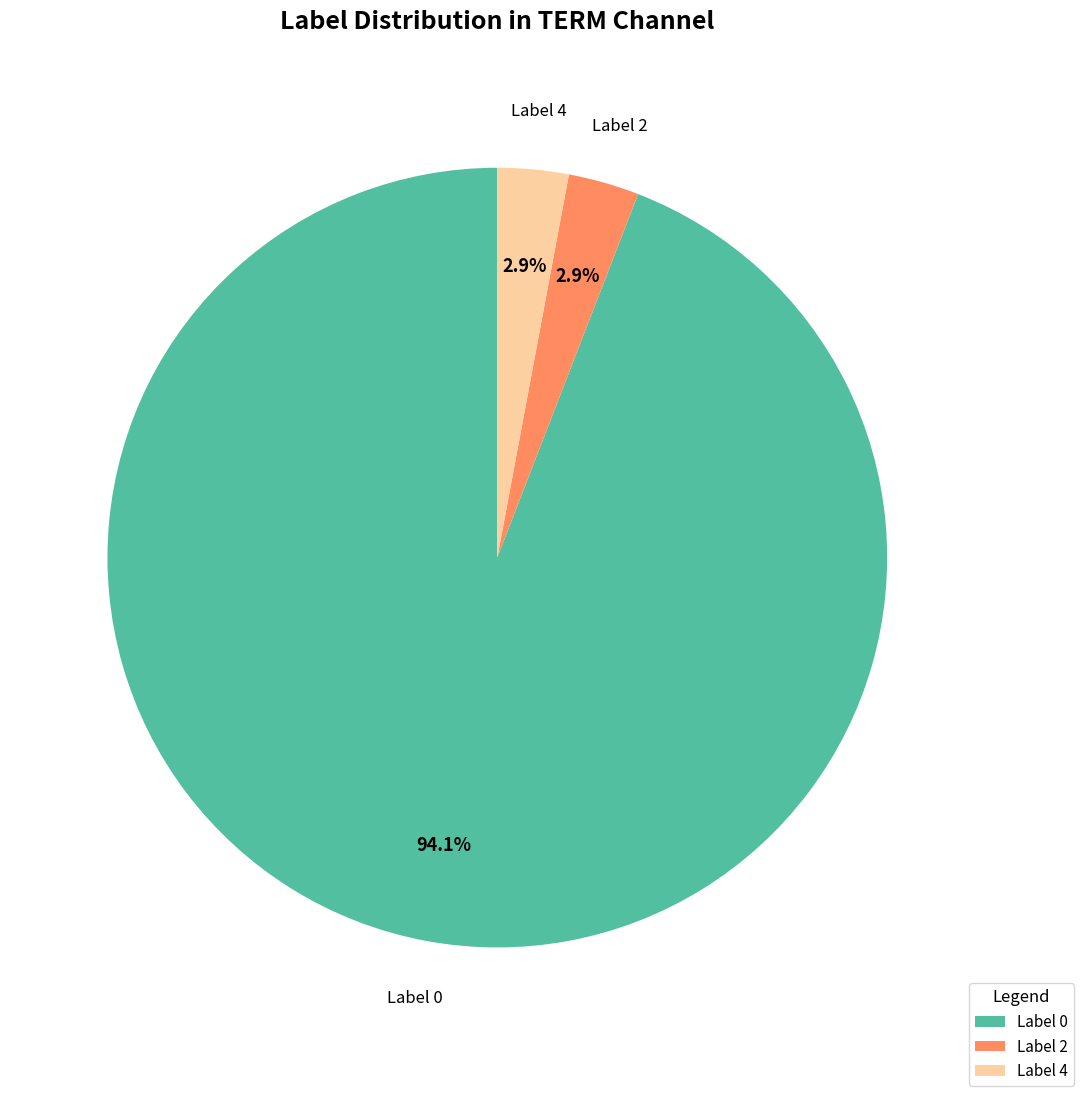

Combined, do Label 2 and Label 0 account for over 50%?

Yes